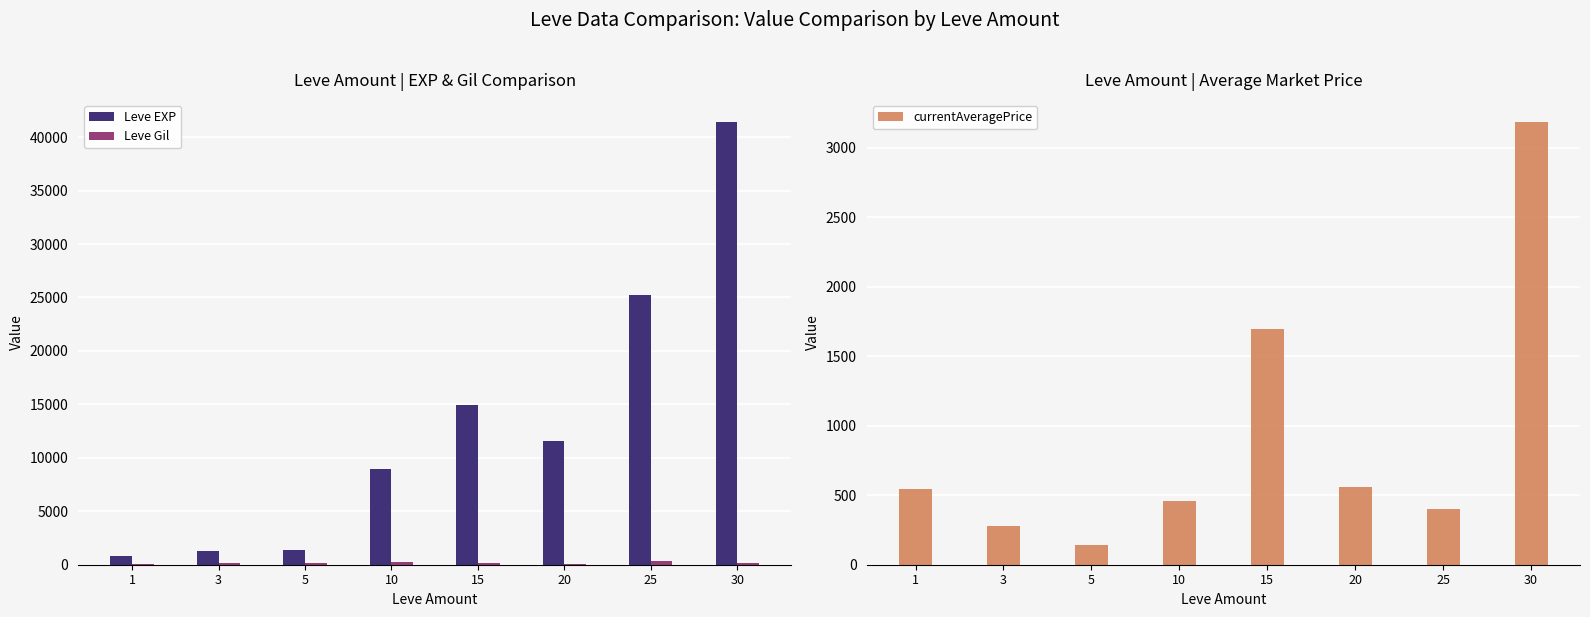

What is the spread (max minus min) of values at 1?

687.0